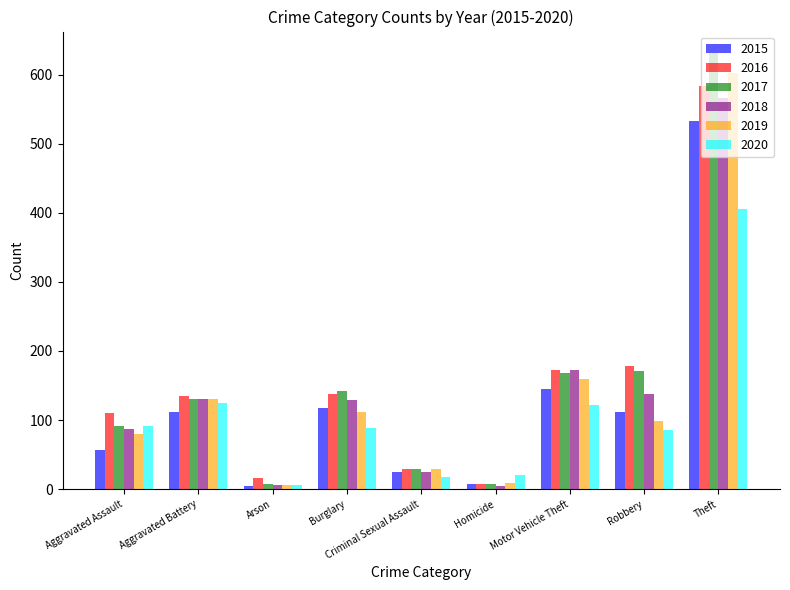

What position from the left is Aggravated Battery?

2